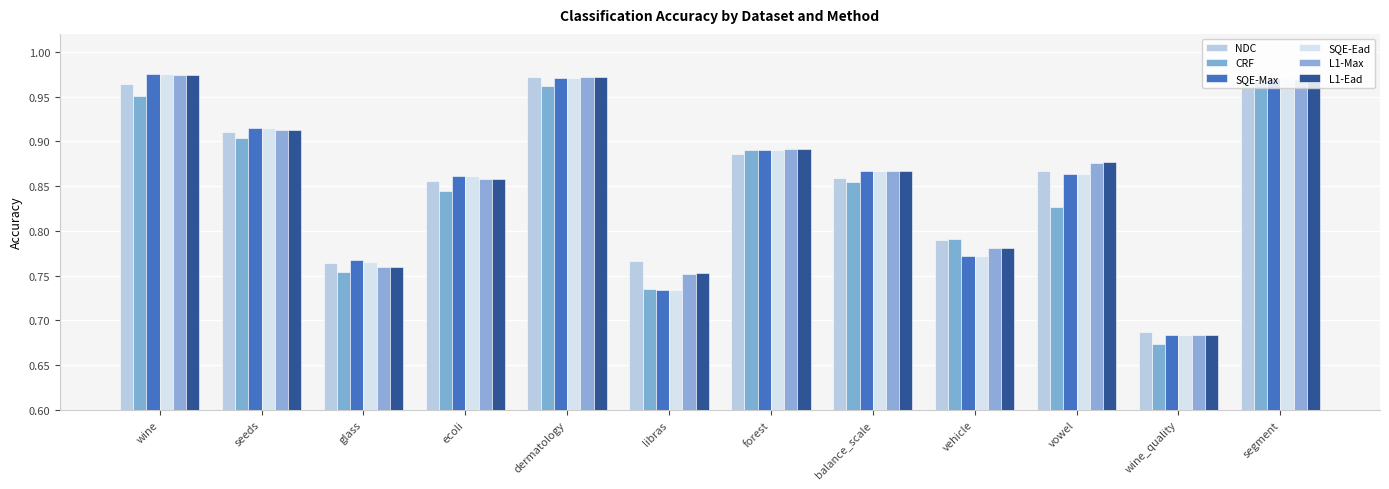

Reading left to right, extract all data points from this chart.

NDC: 1.0	0.9	0.8	0.9	1.0	0.8	0.9	0.9	0.8	0.9	0.7	1.0
CRF: 1.0	0.9	0.8	0.8	1.0	0.7	0.9	0.9	0.8	0.8	0.7	1.0
SQE-Max: 1.0	0.9	0.8	0.9	1.0	0.7	0.9	0.9	0.8	0.9	0.7	1.0
SQE-Ead: 1.0	0.9	0.8	0.9	1.0	0.7	0.9	0.9	0.8	0.9	0.7	1.0
L1-Max: 1.0	0.9	0.8	0.9	1.0	0.8	0.9	0.9	0.8	0.9	0.7	1.0
L1-Ead: 1.0	0.9	0.8	0.9	1.0	0.8	0.9	0.9	0.8	0.9	0.7	1.0